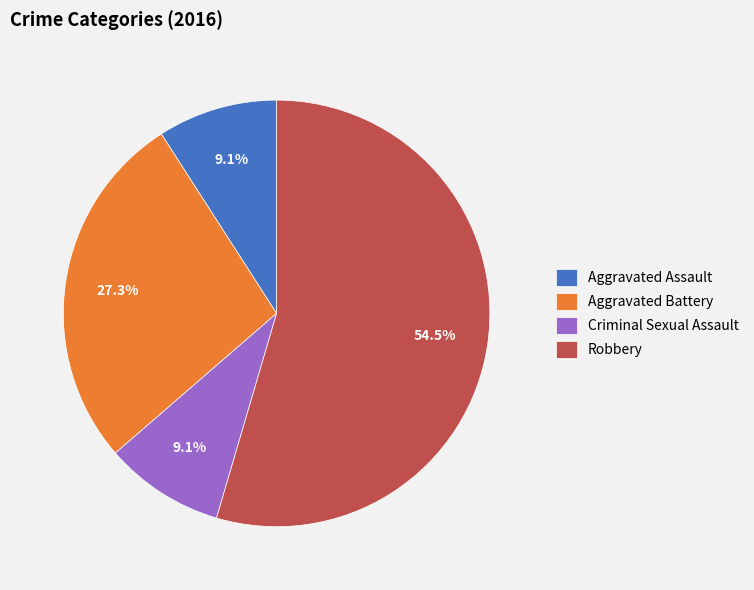

Is the sum of Robbery and Criminal Sexual Assault greater than half?

Yes